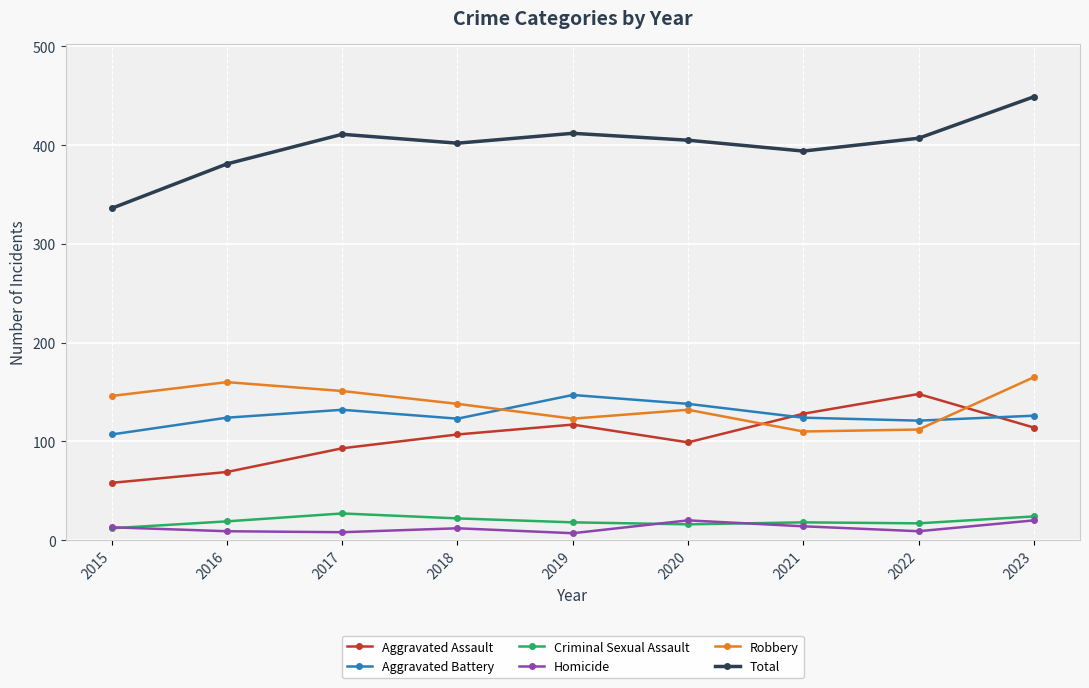

What is the value of the Homicide point at the 4th from the left?

12